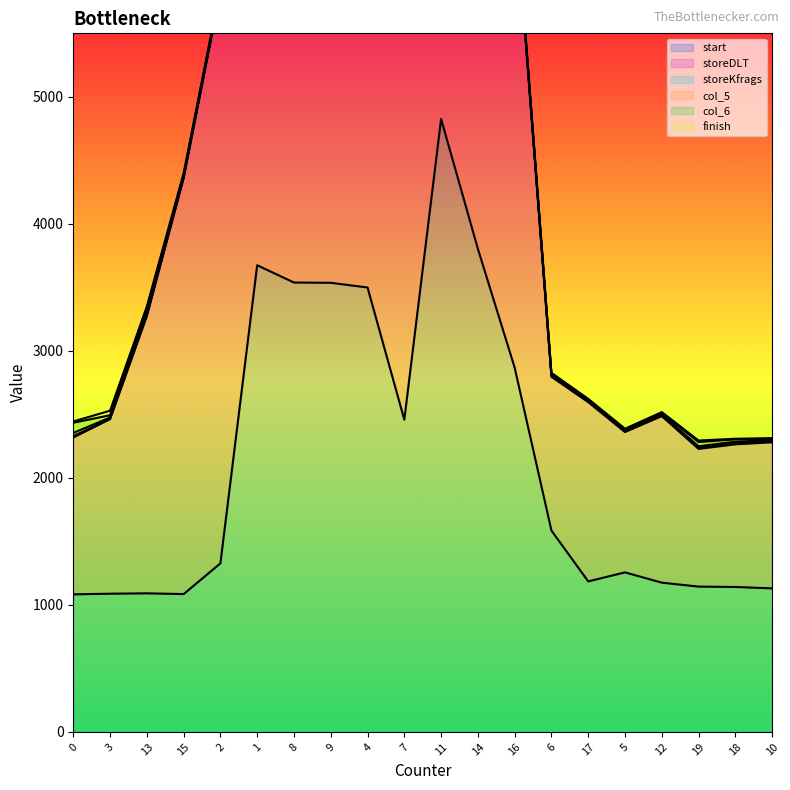

Reading left to right, list all the values displayed in this chart.

start: 1083	1088	1091	1085	1327	3674	3538	3536	3499	2458	4826	3803	2868	1585	1185	1256	1175	1144	1141	1130
storeDLT: 1235	1374	2183	3275	4500	2114	2859	3715	4955	4388	1431	2655	3705	1211	1411	1105	1311	1084	1123	1150
storeKfrags: 10	5	5	5	5	7	7	20	5	7	6	9	6	5	7	5	7	13	13	8
col_5: 26	8	18	5	11	7	4	31	10	18	9	12	12	8	7	7	4	8	8	9
col_6: 80	18	41	15	13	17	11	41	13	10	16	8	12	10	8	9	13	33	18	11
finish: 10	36	11	14	5	6	4	60	5	9	15	5	10	8	4	5	8	12	5	5